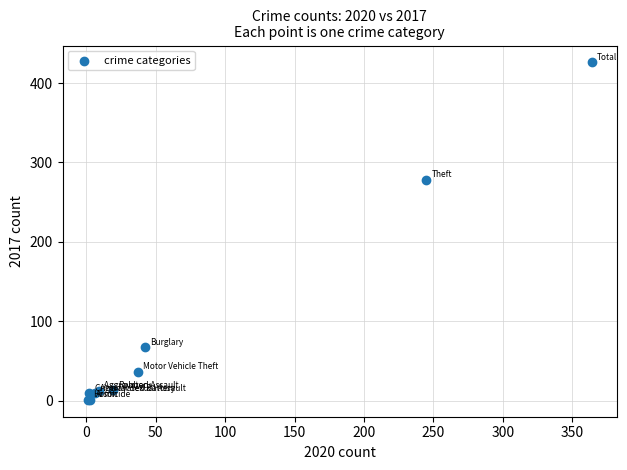

What Y value in the scatter plot is closest to 213?

278